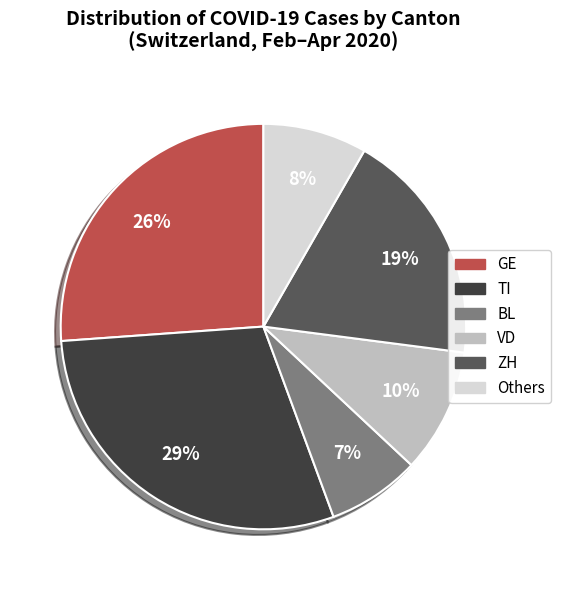

To the nearest percent, what is the difference between the largest and smallest slice percentages?

22%